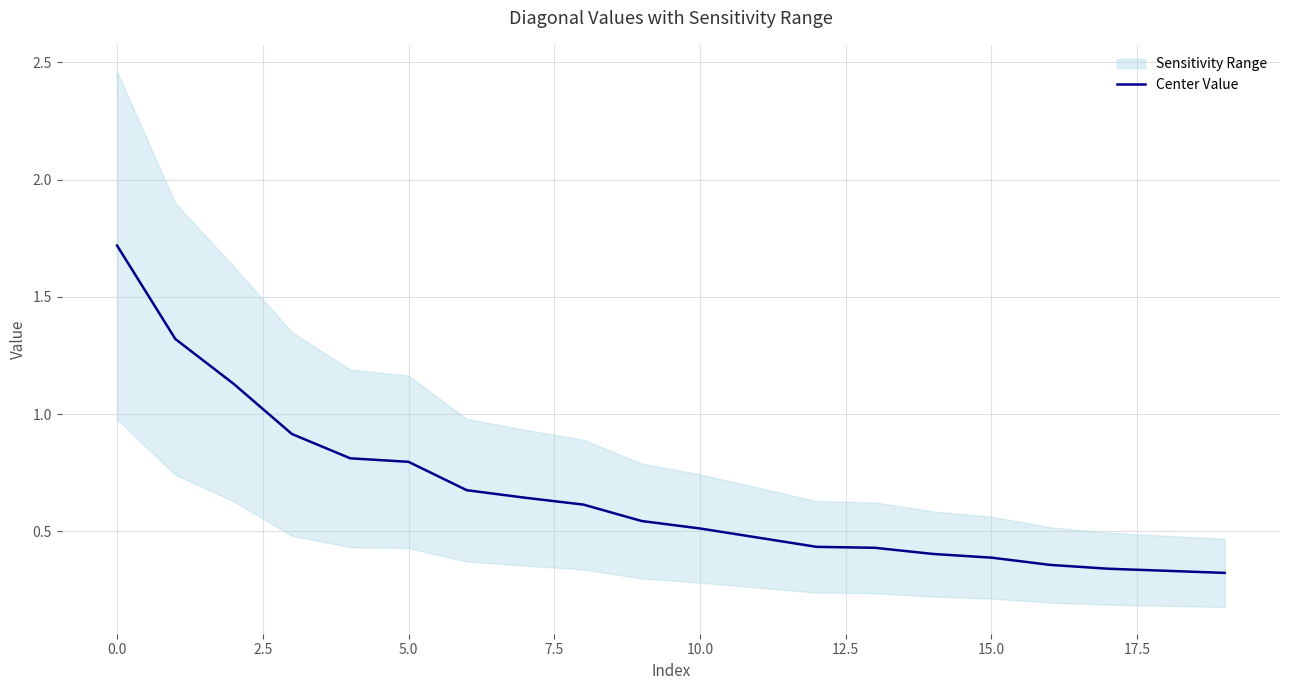

What is the minimum value shown in the chart?

0.3